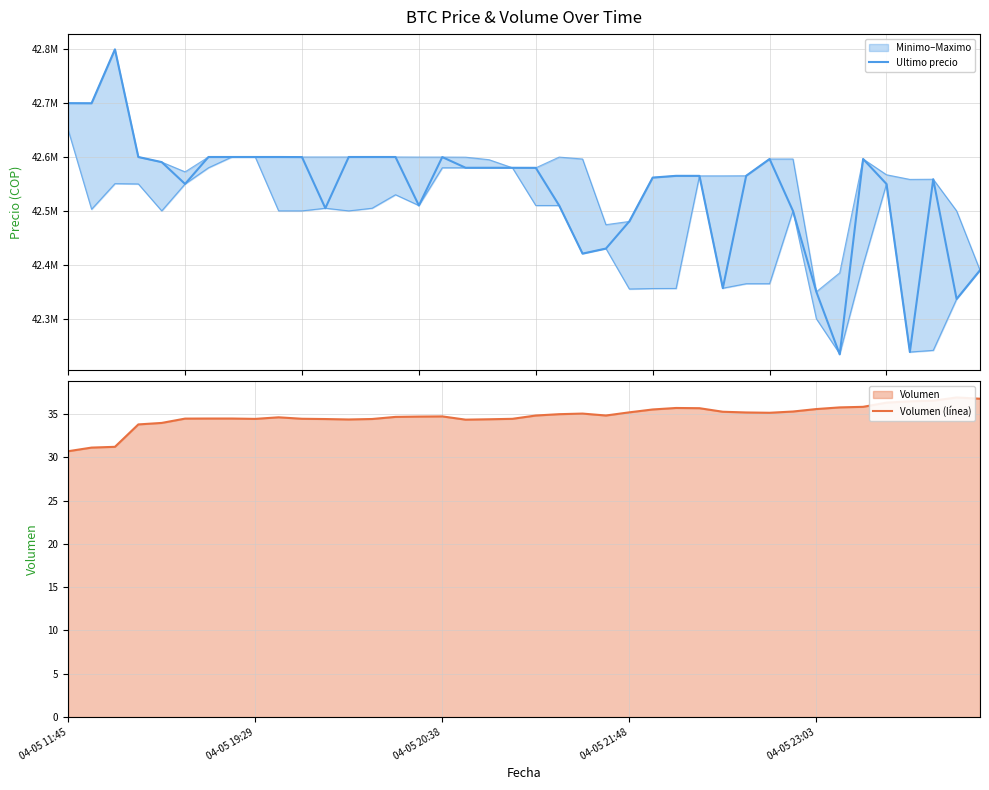

At which label is Ultimo precio closest to 42516727?

15